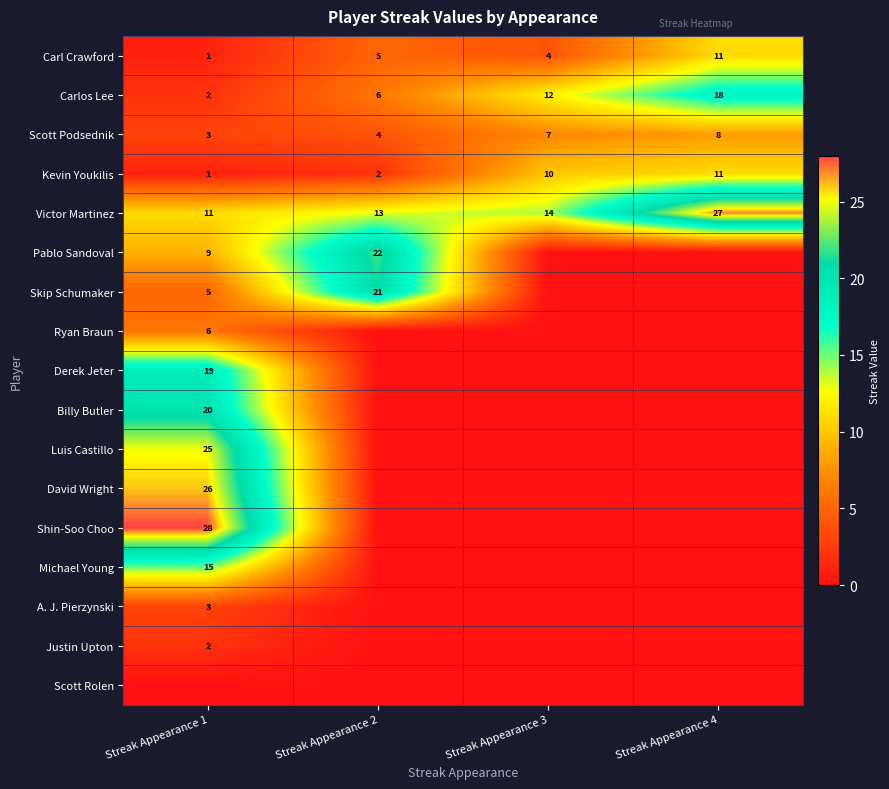

True or false: Scott Podsednik has a value of 4 at Streak Appearance 4.

False